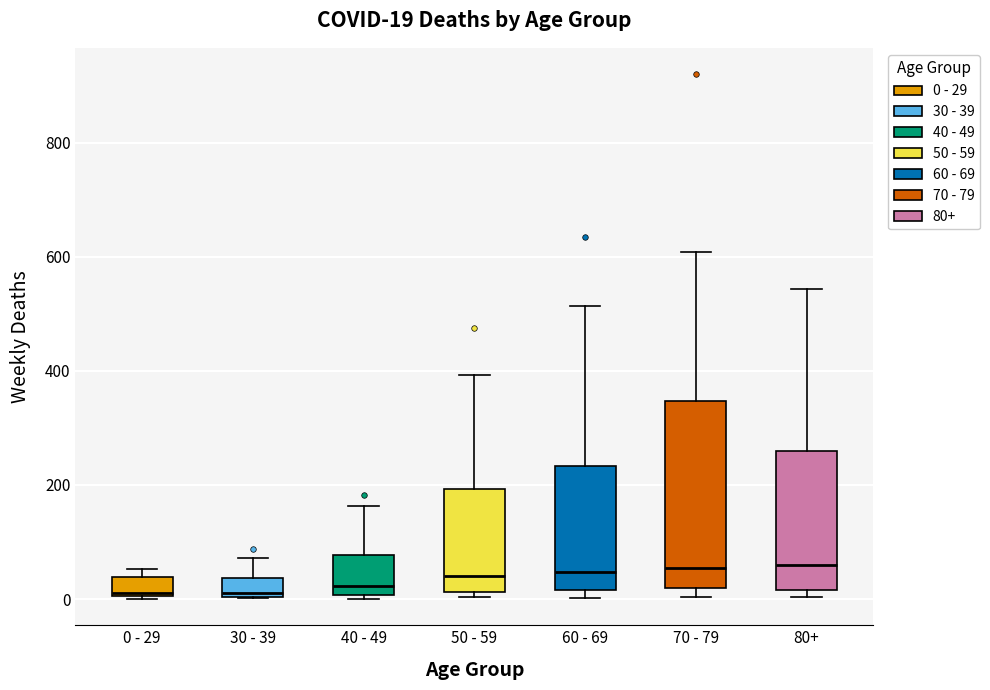

Comparing the boxes themselves (not the whiskers), which one is the tallest?

70 - 79